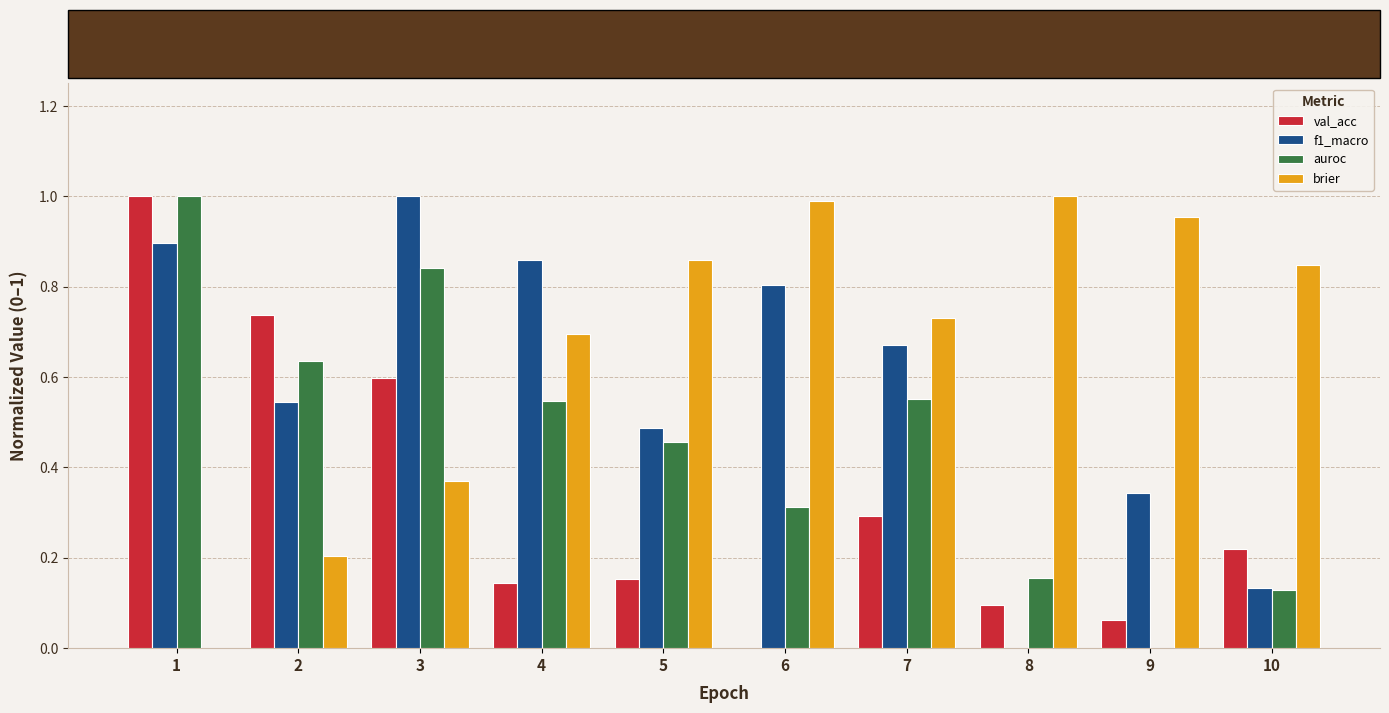

How many groups of bars are there?

10